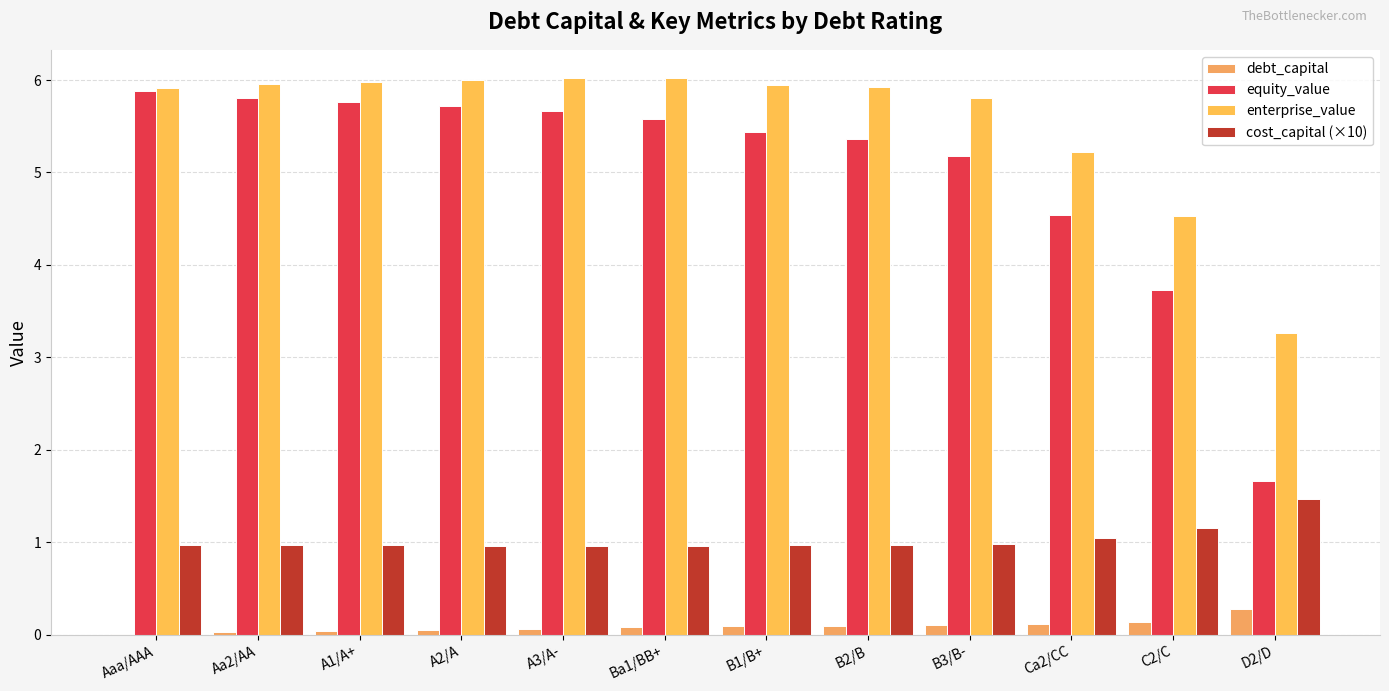

Are the bars grouped side by side (vs. stacked)?

Yes